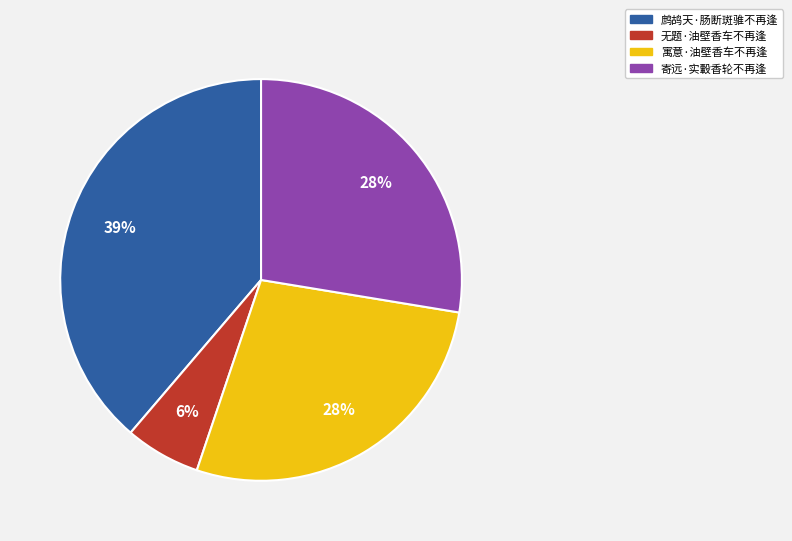

To the nearest percent, what percentage of the pie is 寄远·实轂香轮不再逢?

28%